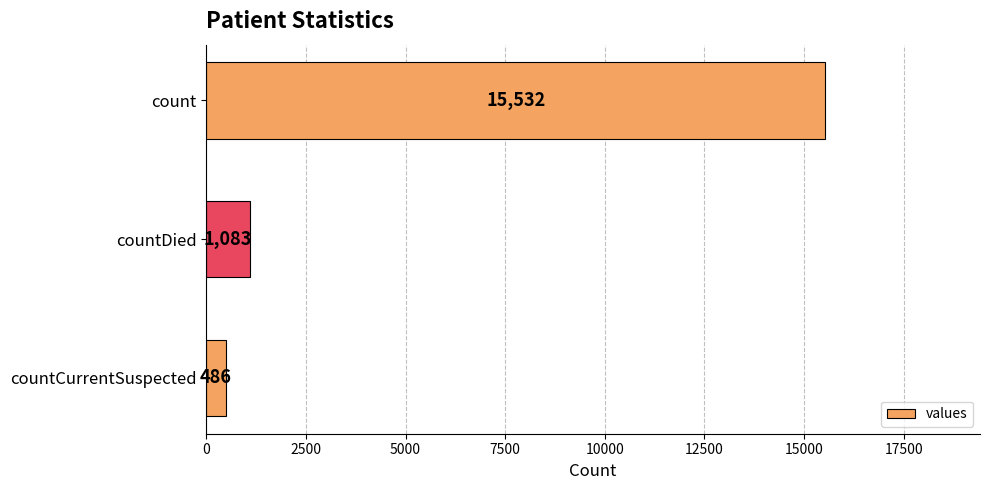

What position from the top is count?

1